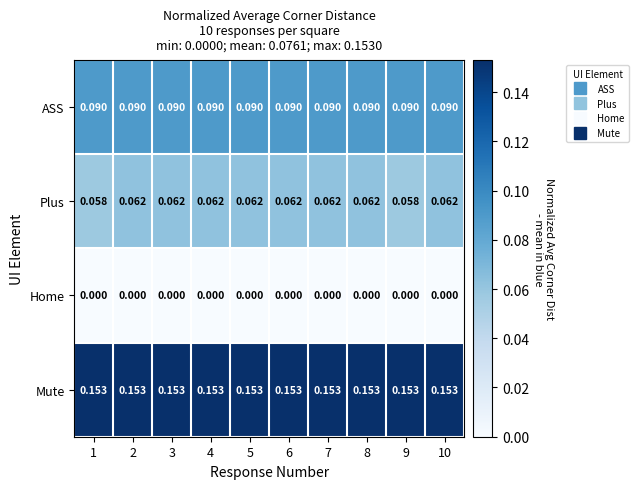

Between 5 and 9, which series saw the biggest shift?

Plus